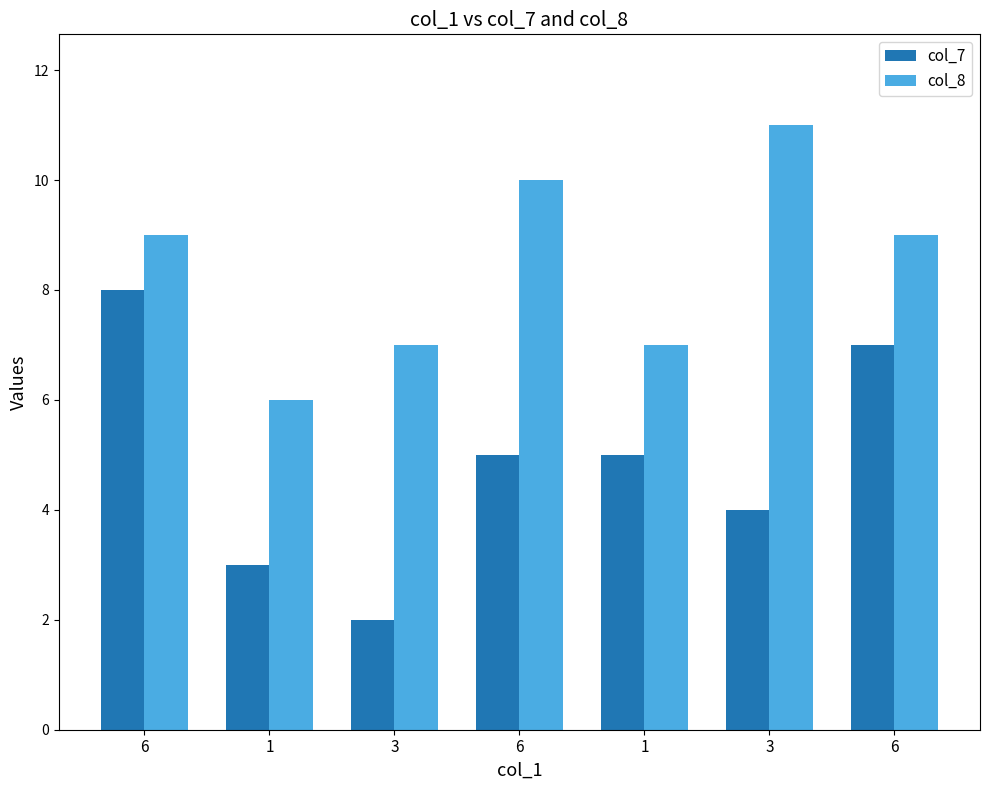

Reading right to left, transcribe all the data shown in this chart.

col_7: 6=7	3=4	1=5	6=5	3=2	1=3	6=8
col_8: 6=9	3=11	1=7	6=10	3=7	1=6	6=9